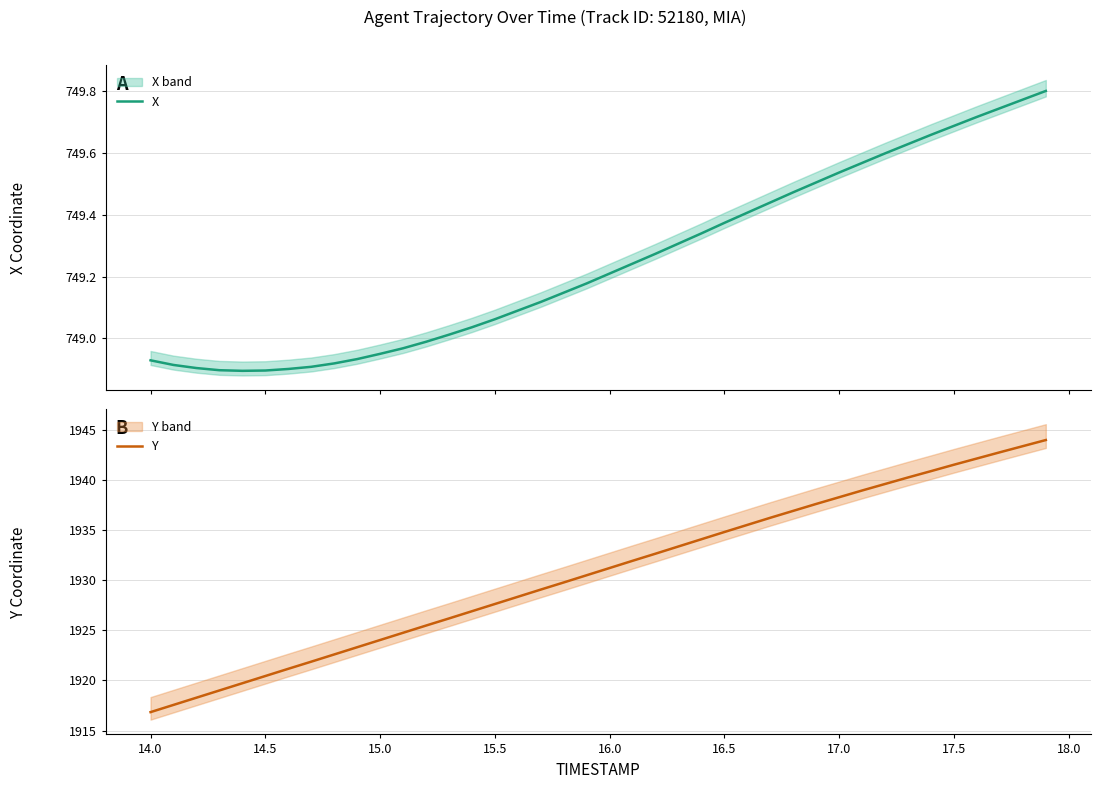

What is the highest value of the Y series?

1944.0